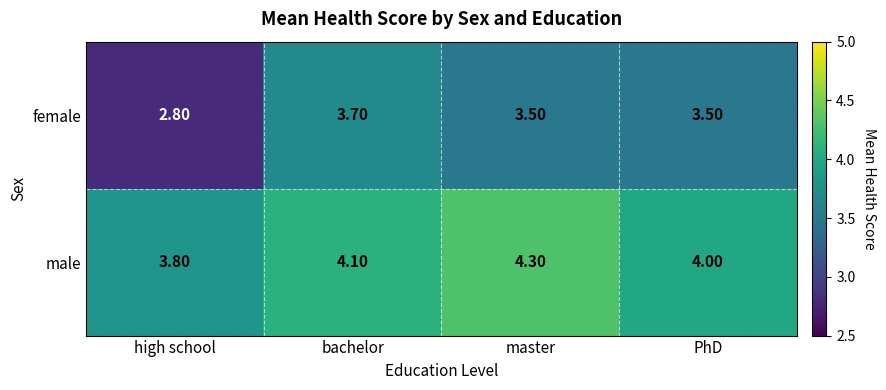

Which category has the lowest value in the female series?

high school